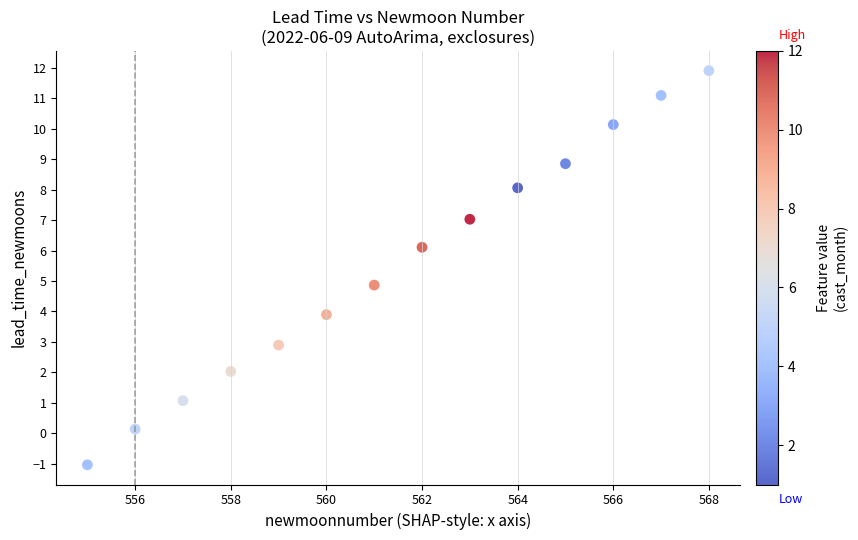

What is the range of Y values (max minus min)?

13.0